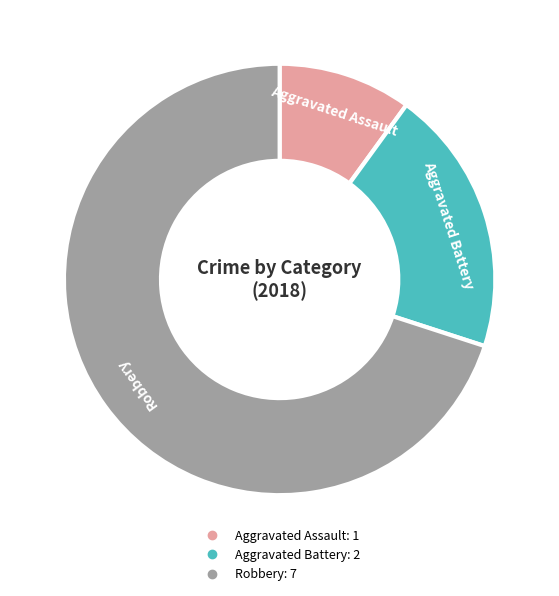

Count the number of slices in the pie.

3